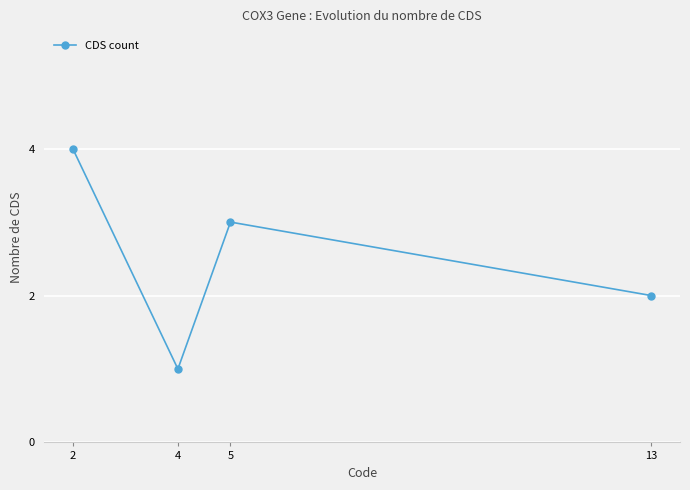

Does the chart have visible grid lines?

Yes